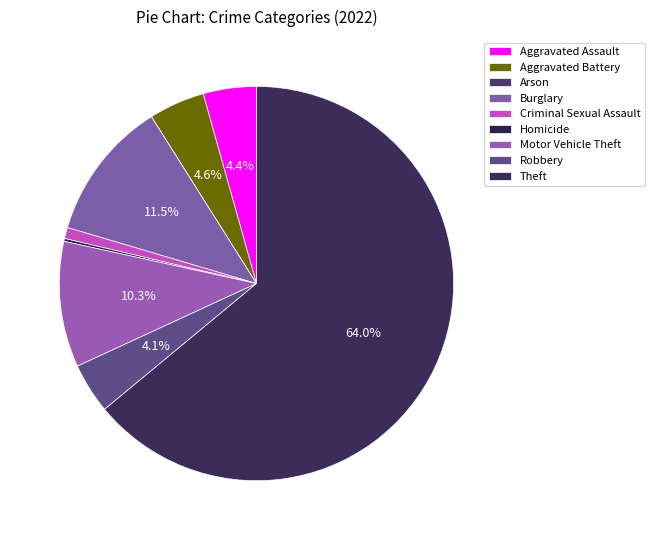

To the nearest percent, what is the combined percentage of Theft and Burglary?

75%